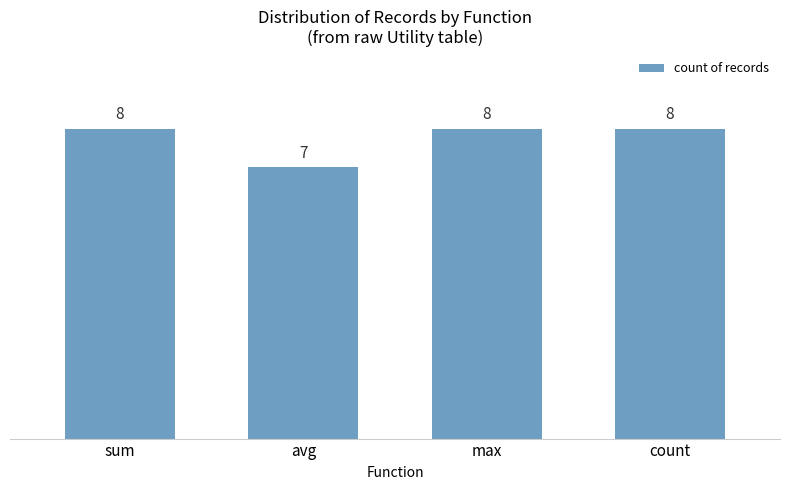

Which label corresponds to the smallest value in the chart?

avg